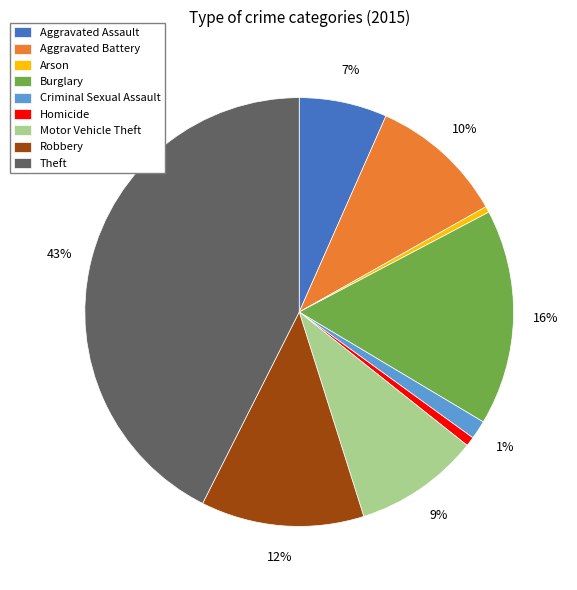

Does Aggravated Assault account for over 50% of the chart?

No